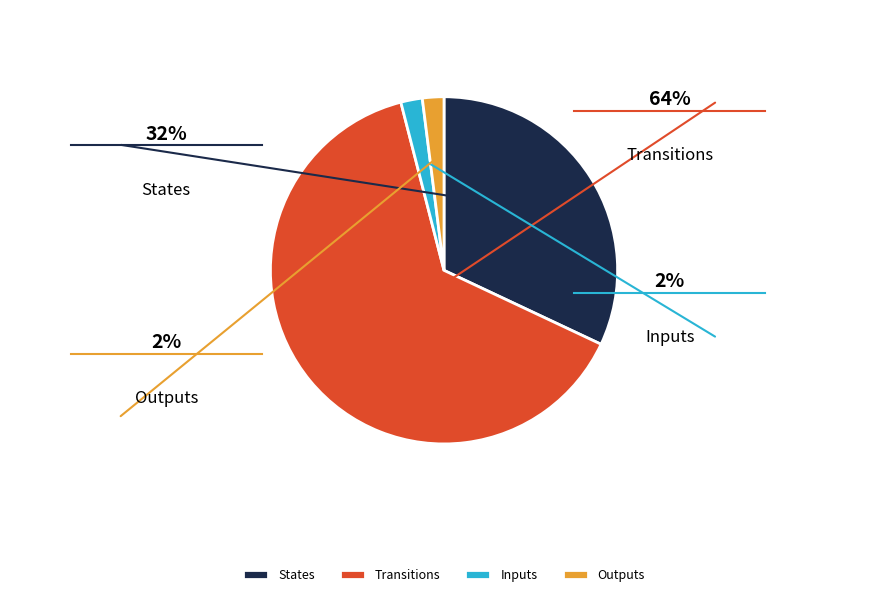

Count the number of slices in the pie.

4